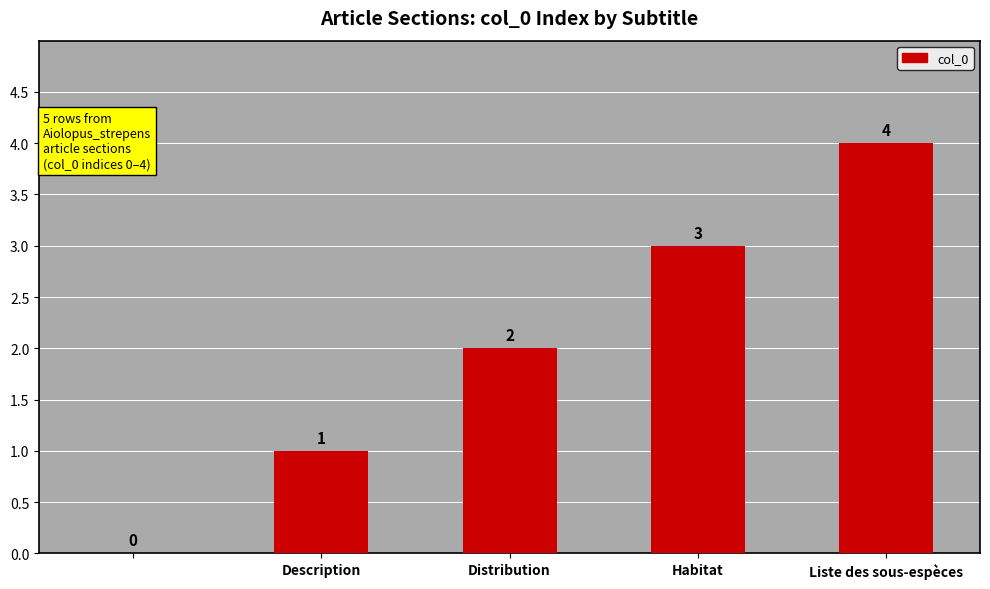

Reading left to right, transcribe all the data shown in this chart.

0	1	2	3	4